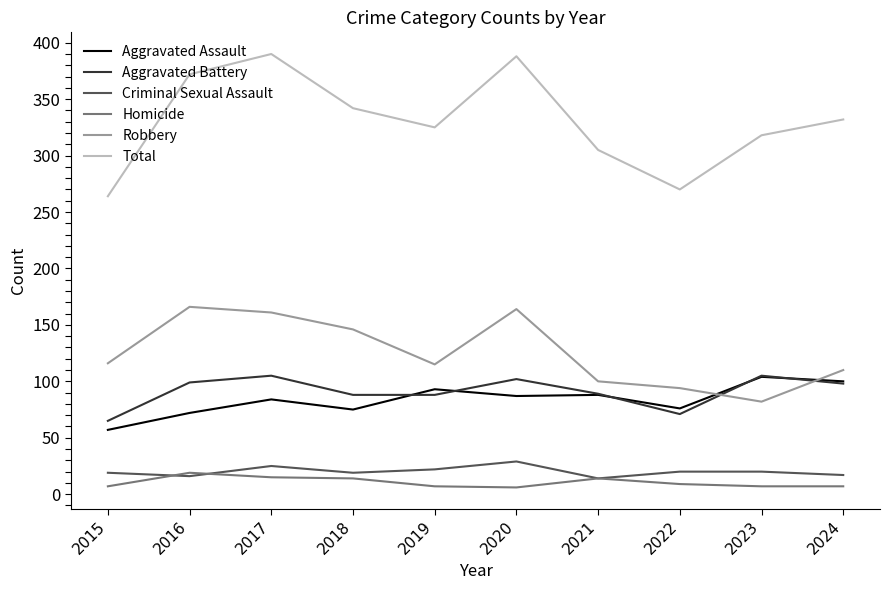

Does the chart have visible grid lines?

No